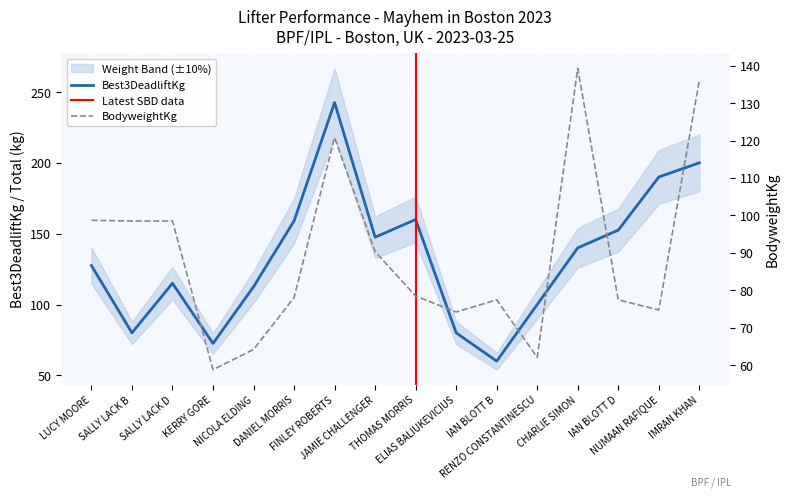

At which label does BodyweightKg reach its minimum?

KERRY GORE